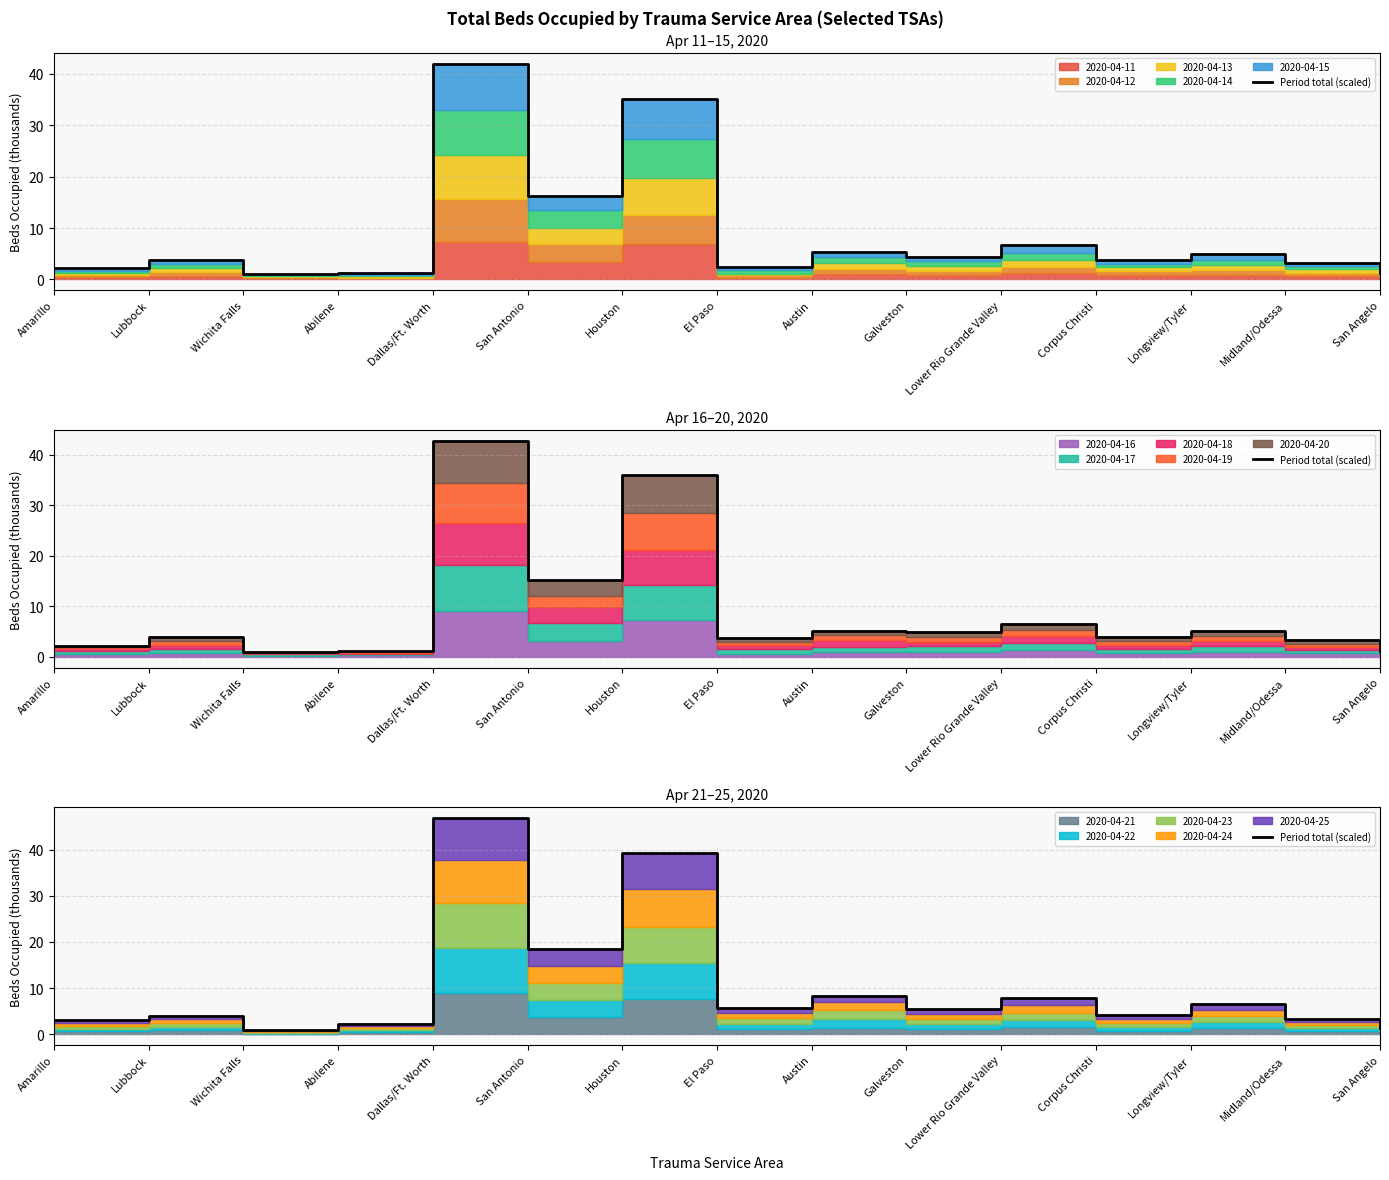

What is the average value?

10.5